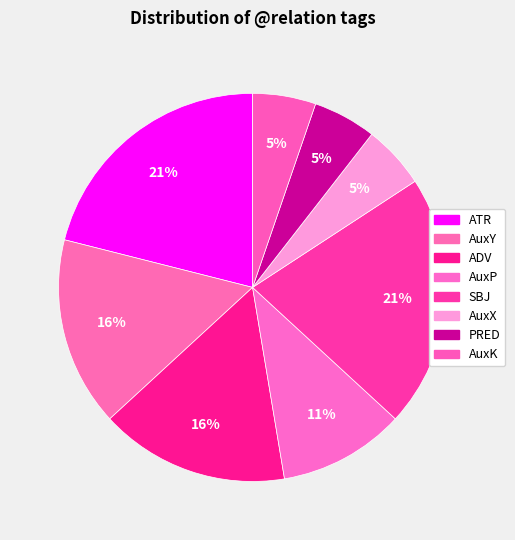

Combined, do ADV and AuxP account for over 50%?

No